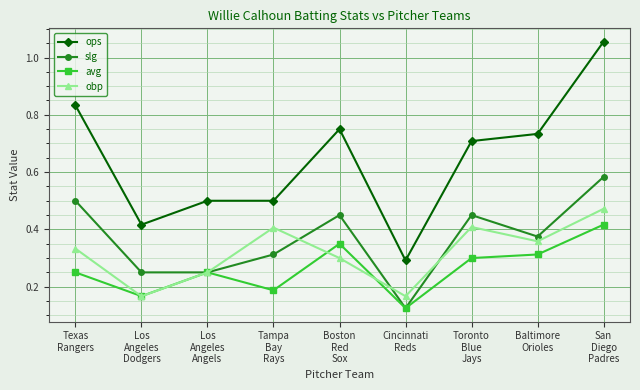

At which category does obp reach its first local peak?

Tampa
Bay
Rays